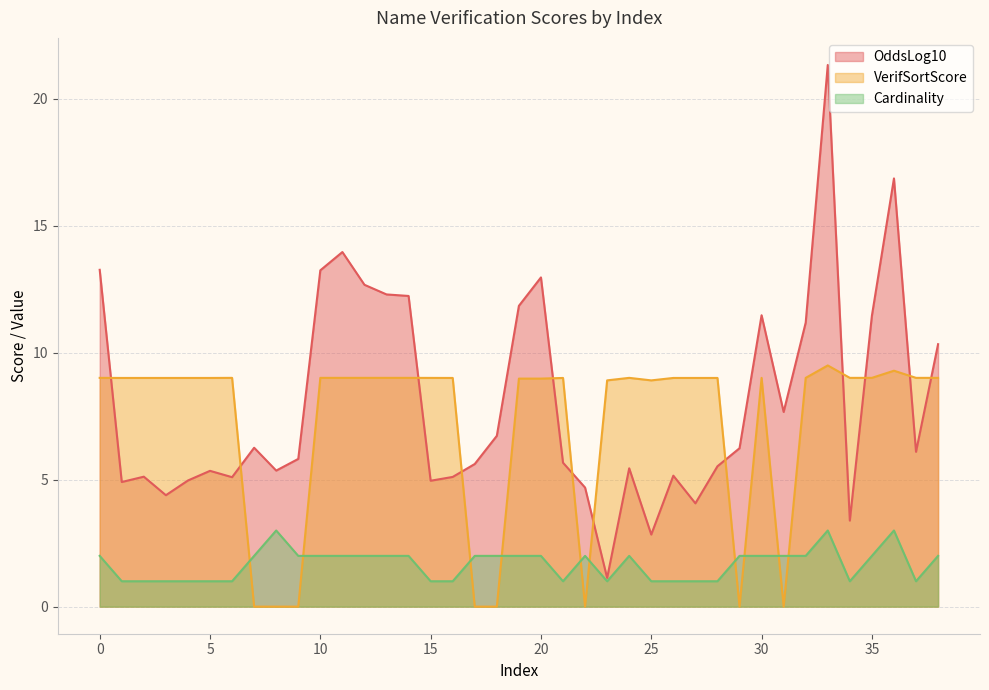

Which series has the widest spread of values?

OddsLog10